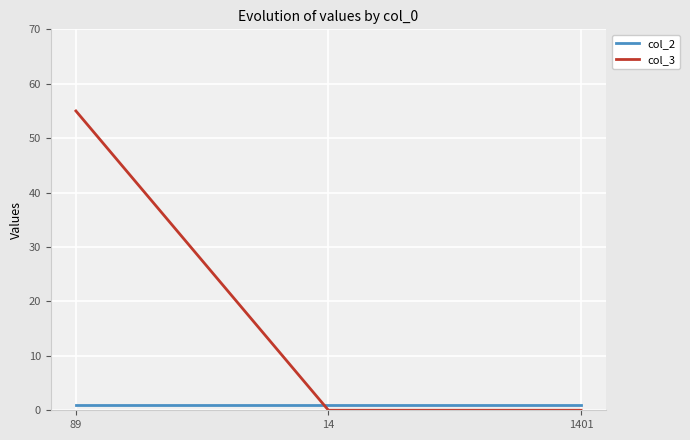

Reading left to right, extract all data points from this chart.

col_2: 1	1	1
col_3: 55	0	0